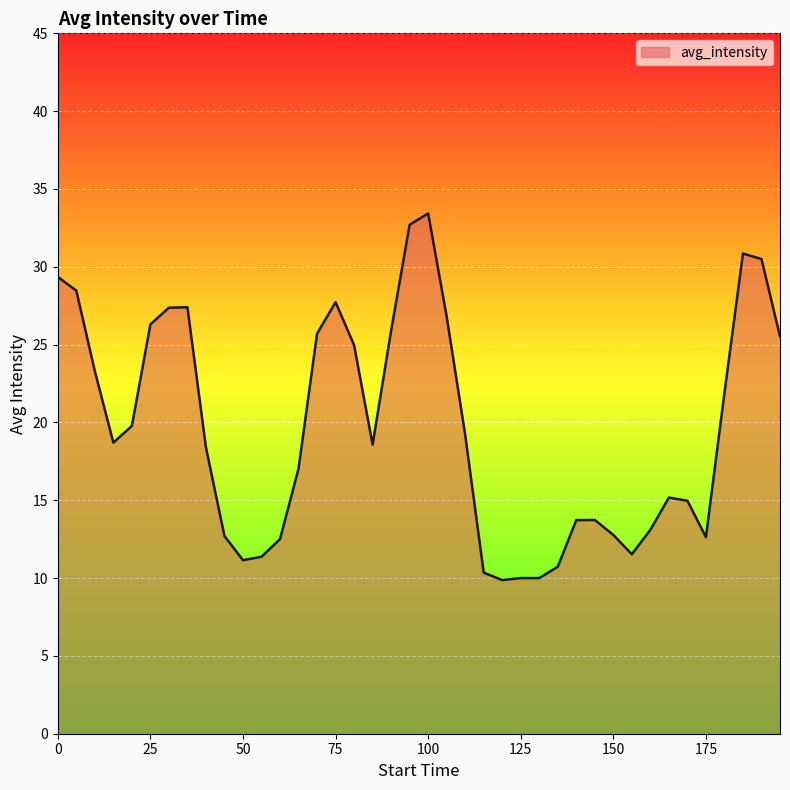

What is the difference between the maximum and minimum values?

23.6